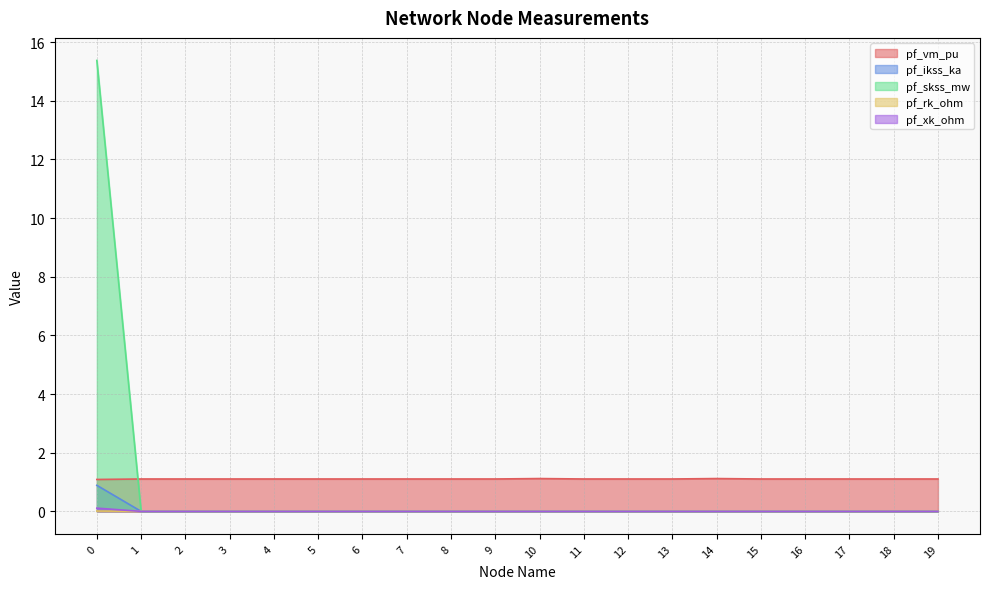

What is the sum of all pf_ikss_ka values?

0.9